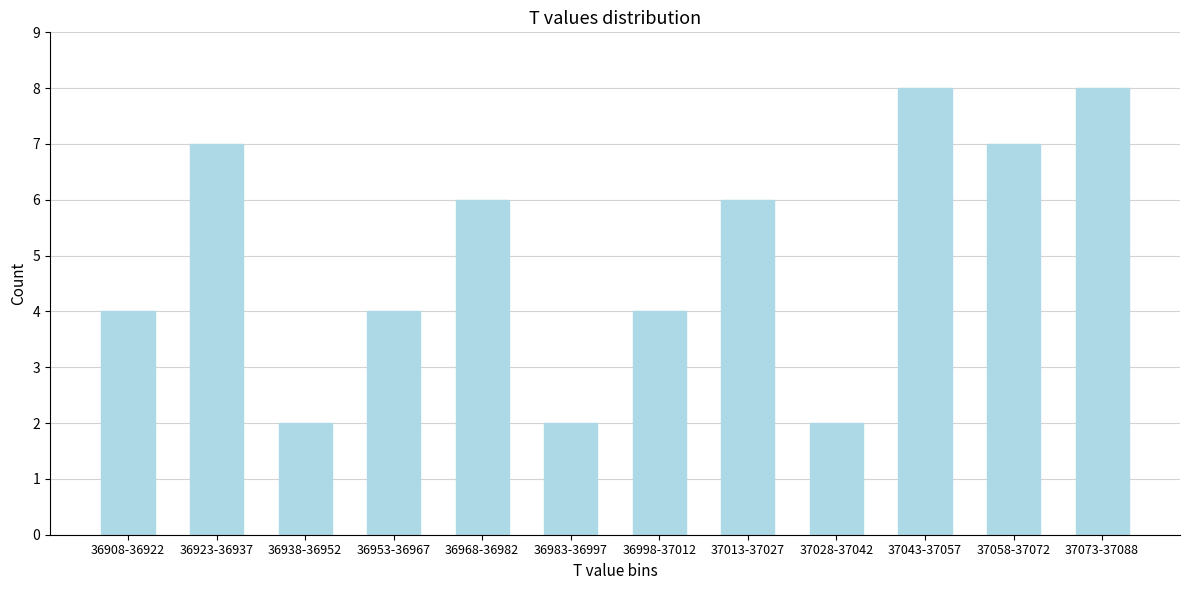

Reading left to right, list all the values displayed in this chart.

4	7	2	4	6	2	4	6	2	8	7	8